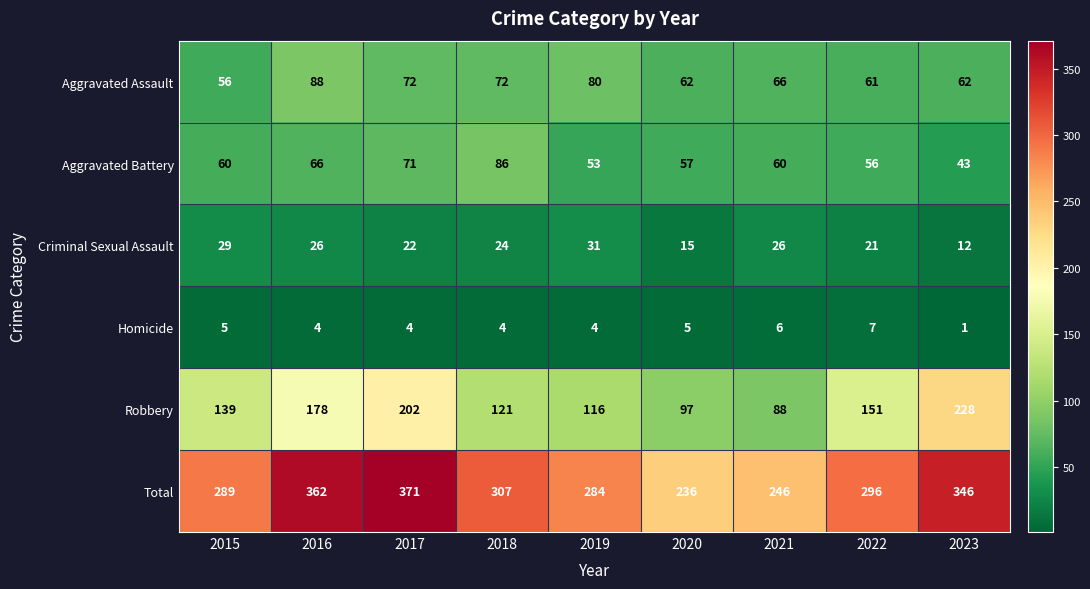

Rank the series by their maximum value, from highest to lowest.

Total, Robbery, Aggravated Assault, Aggravated Battery, Criminal Sexual Assault, Homicide